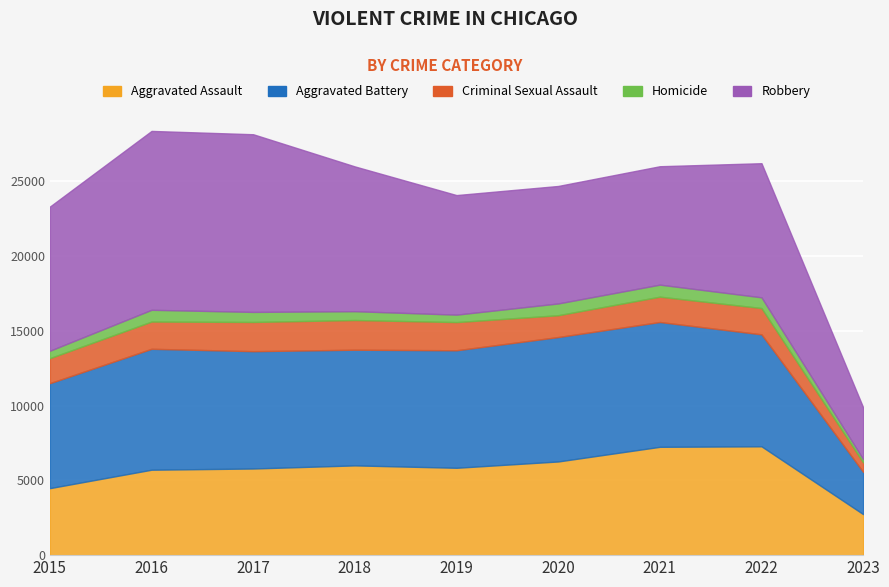

True or false: Homicide and Criminal Sexual Assault cross at least once.

False